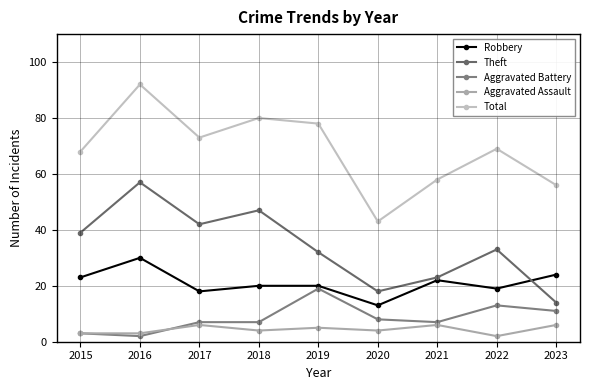

Is it true that Robbery equals 30 at 2016?

True